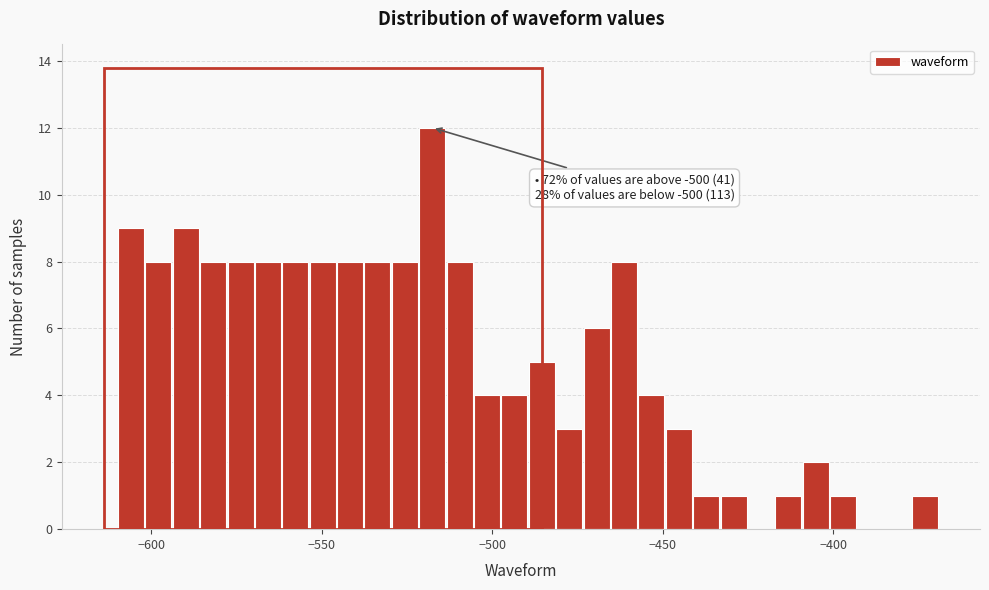

Around what value on the x-axis is the tallest bar? Give the approximate position of its centre, as read against the axis.

-520